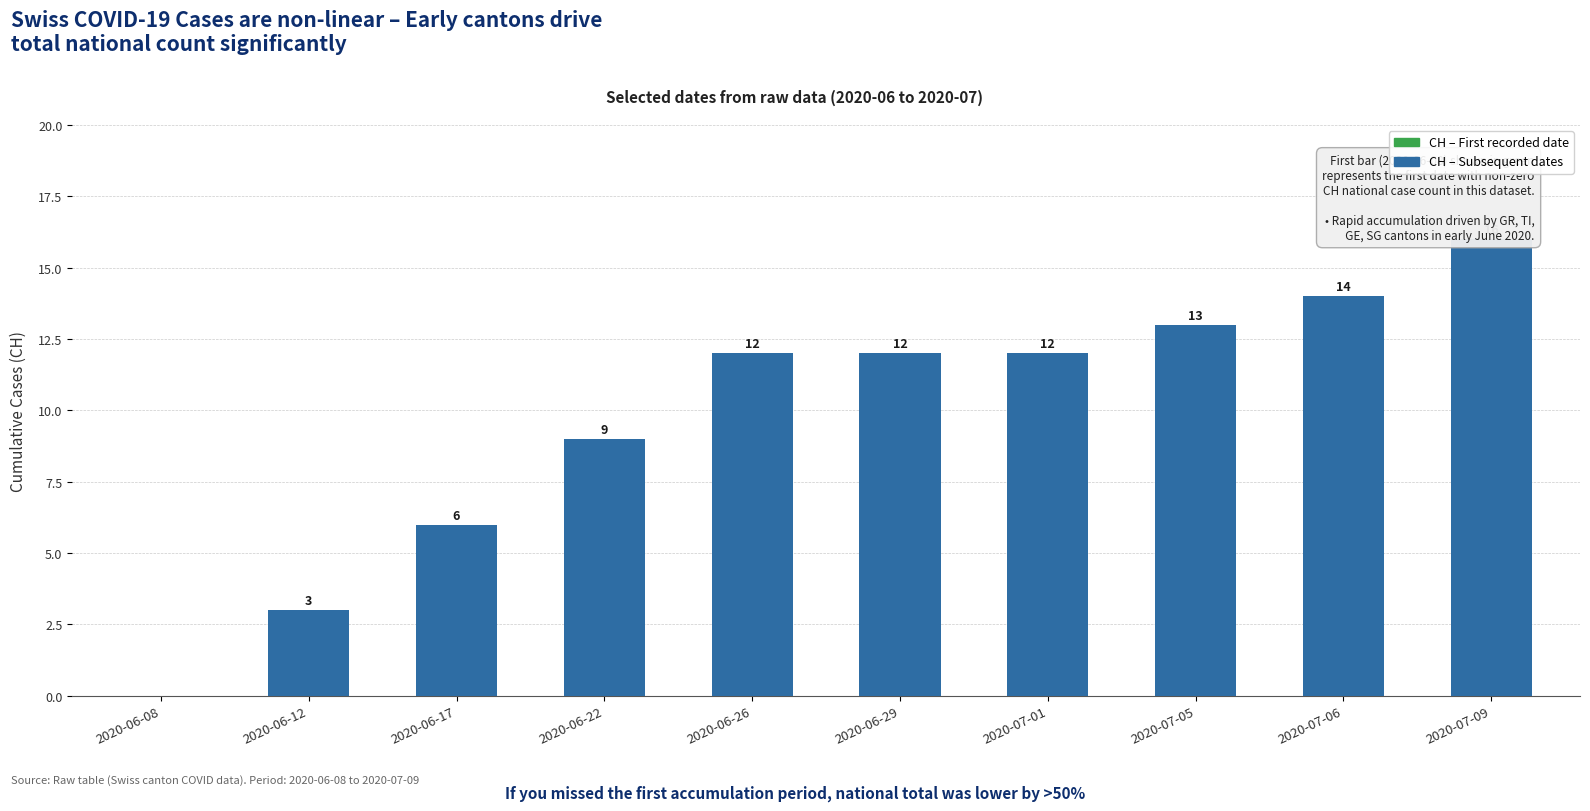

What is the difference between the maximum and minimum values?

16